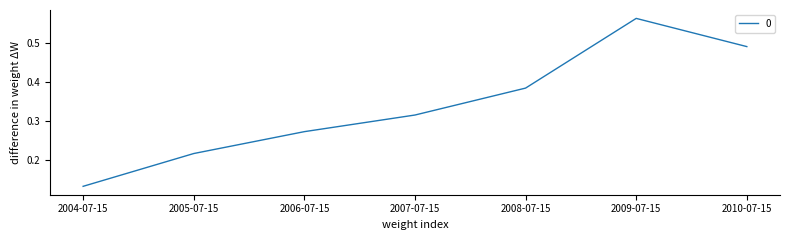

Does the chart display data point markers on the line(s)?

No